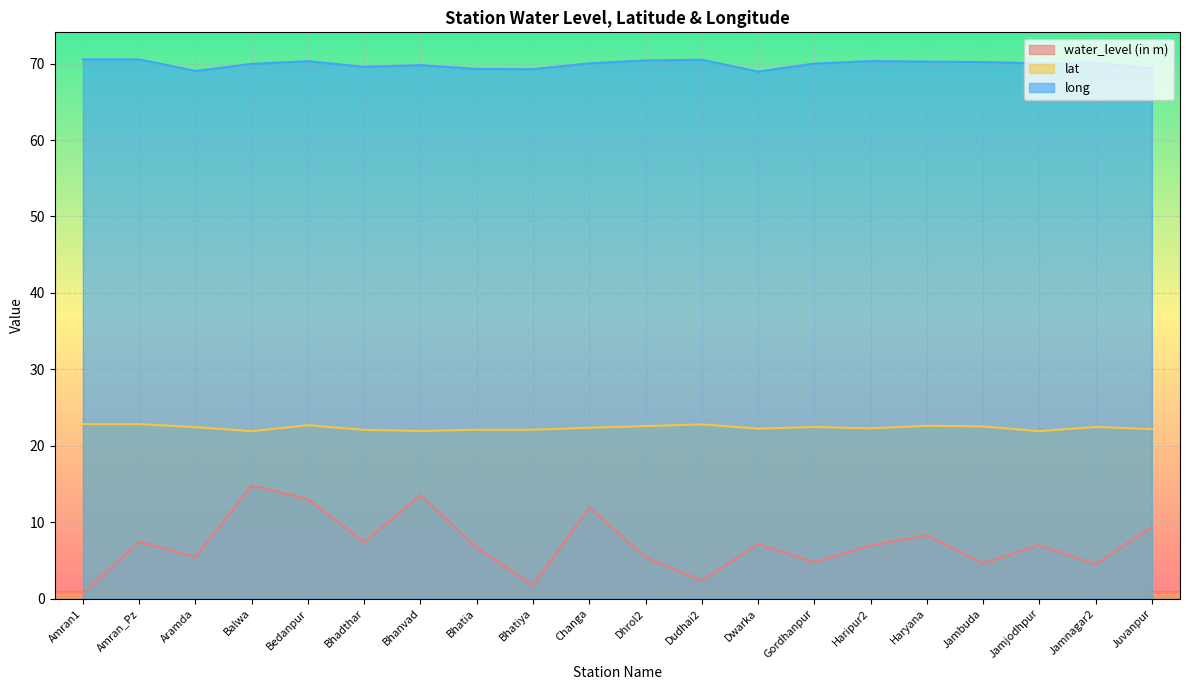

How many lines are shown in the chart?

3